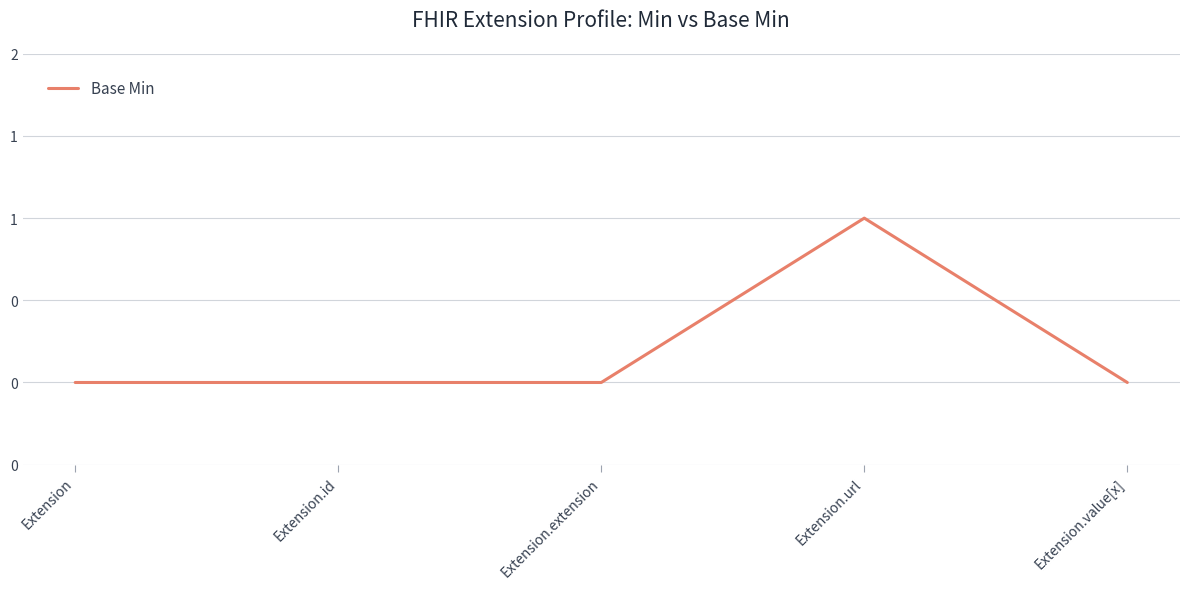

Does the chart have visible grid lines?

Yes